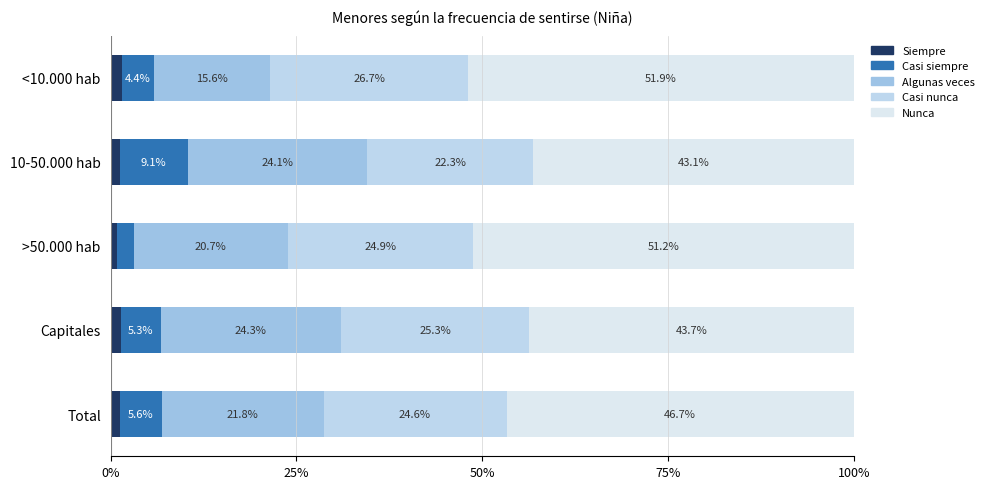

What is the value of the Nunca bar at the 1st from the left?

0.5